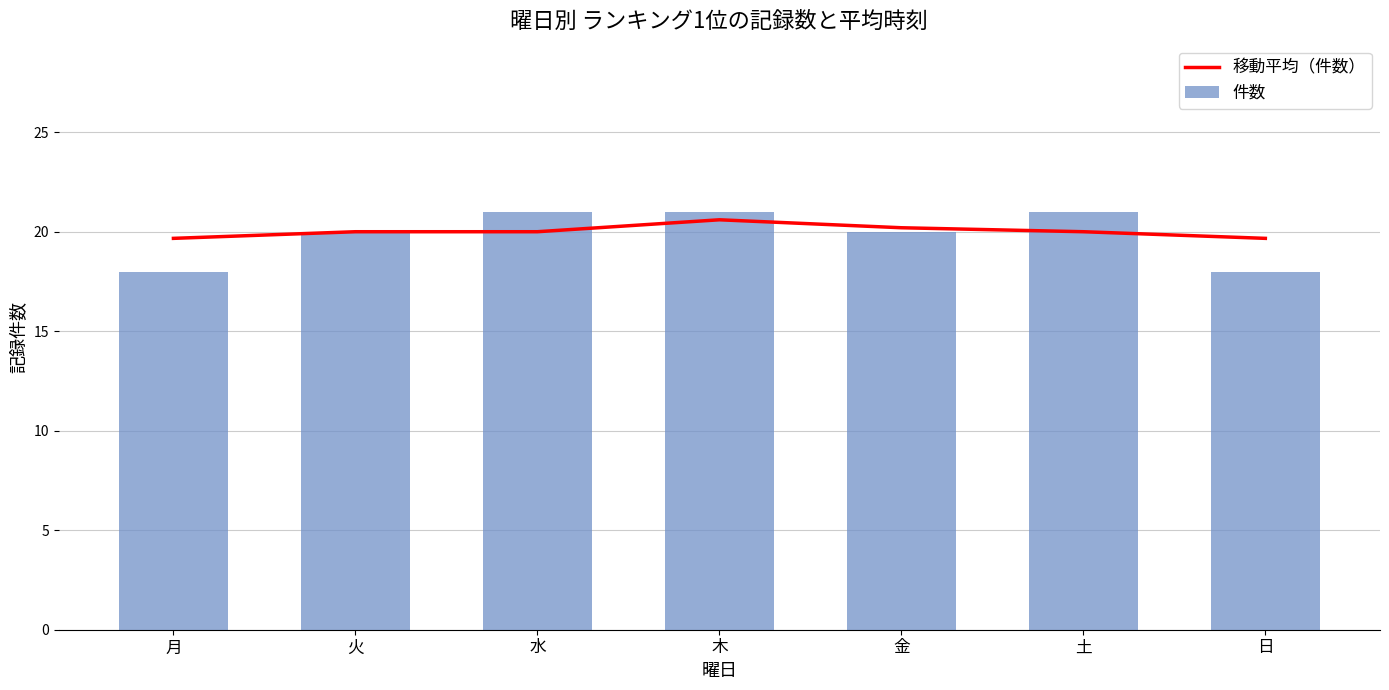

What is the highest value of the 件数 series?

21